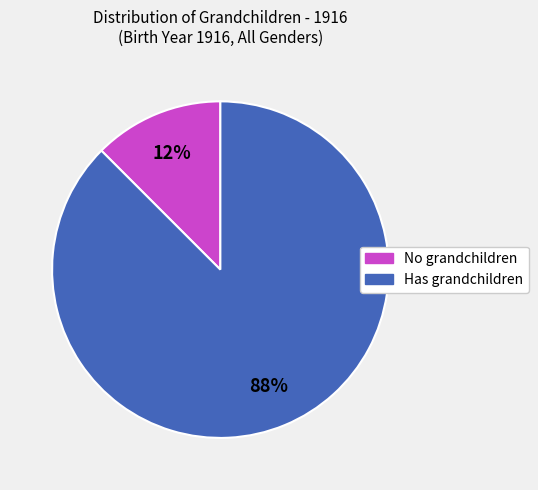

Is there any slice that represents more than half of the pie?

Yes